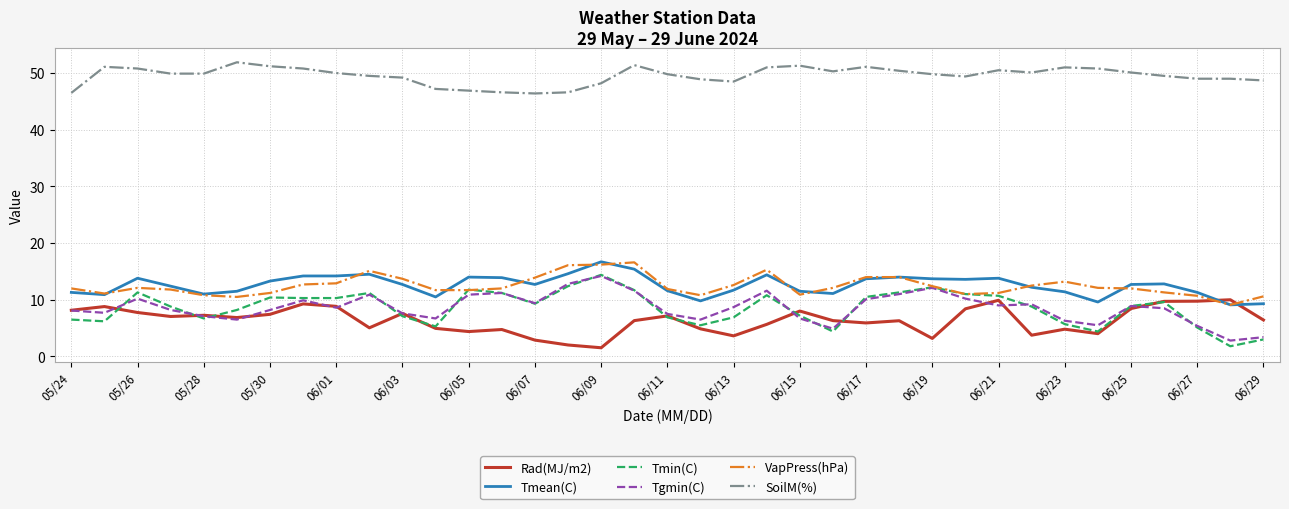

What is the minimum value for Tgmin(C)?

2.8